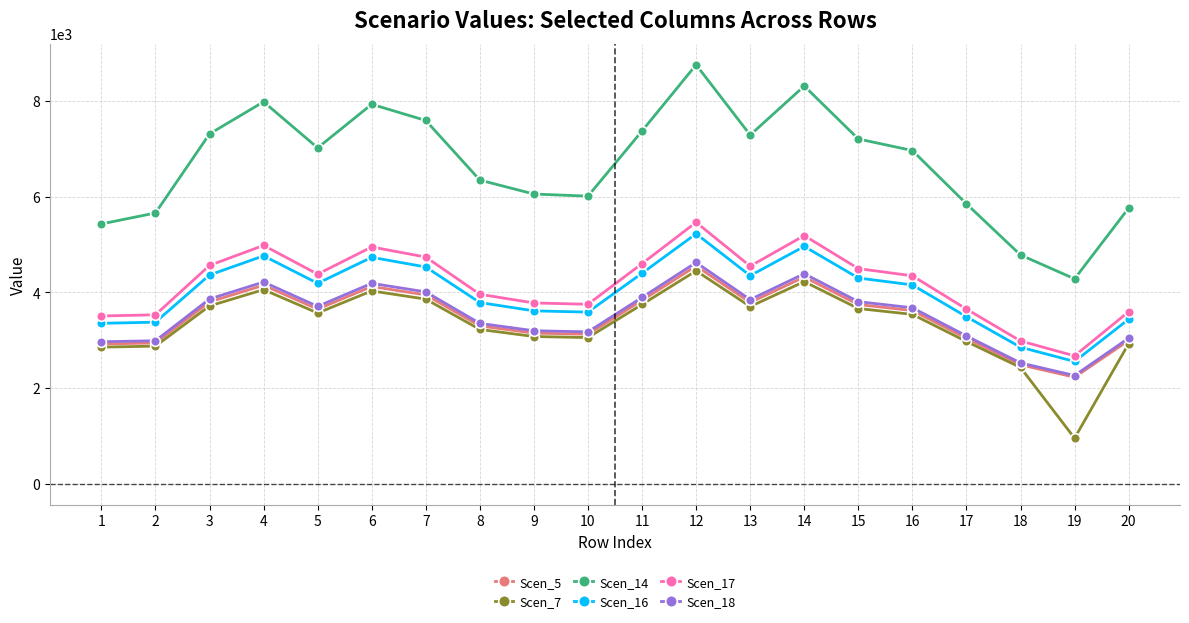

What is the average value of the Scen_16 series?

4001.5